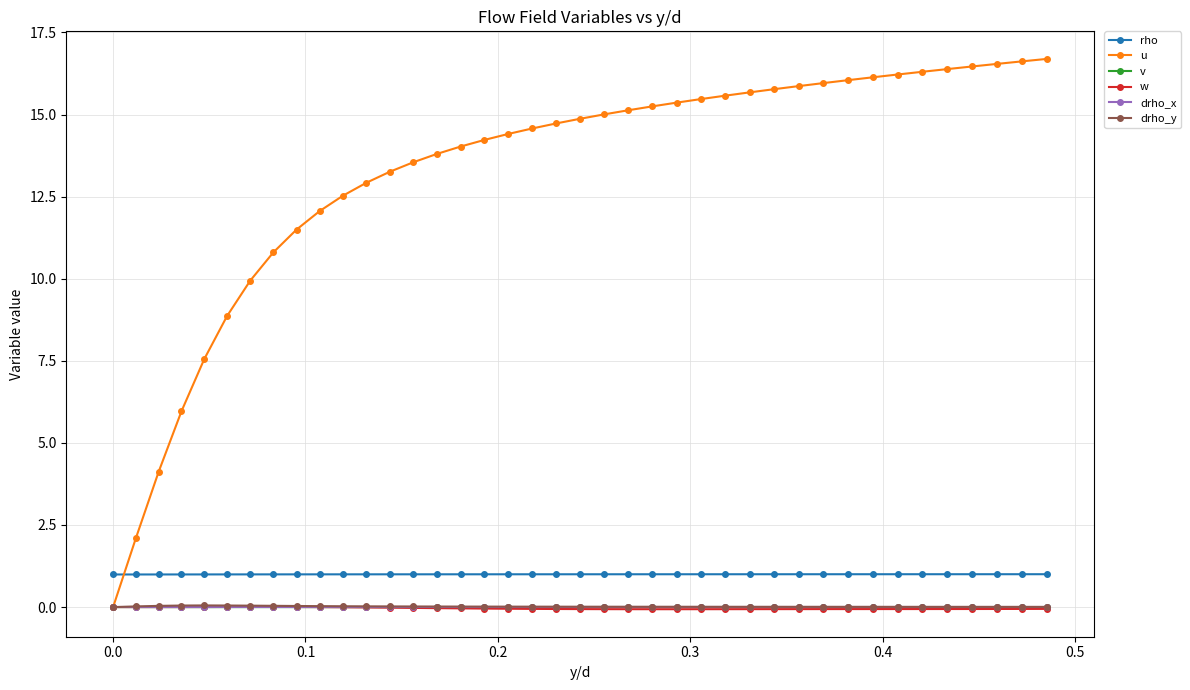

At how many categories does at least one series exceed 5?

37